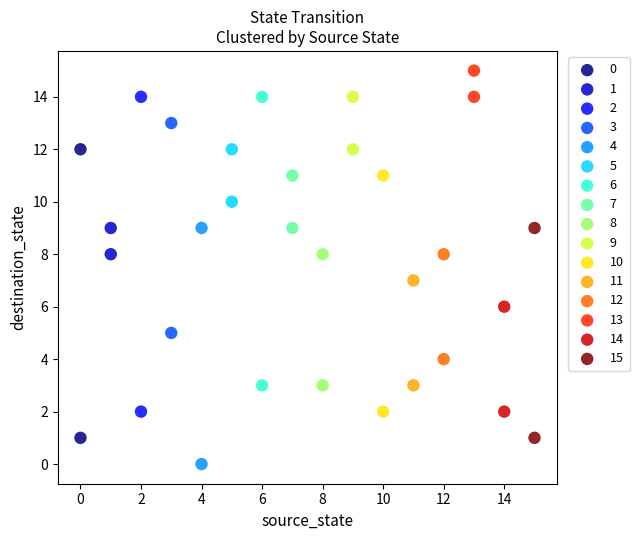

Which series has the largest Y range (max minus min)?

2